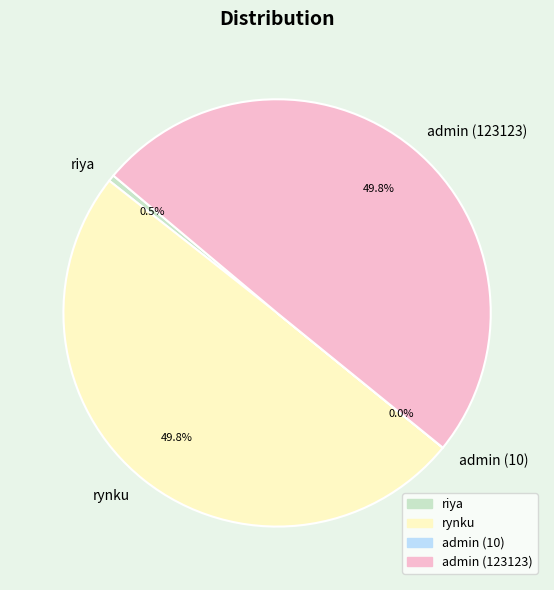

What is the total percentage of admin (123123) and riya?

50.2%